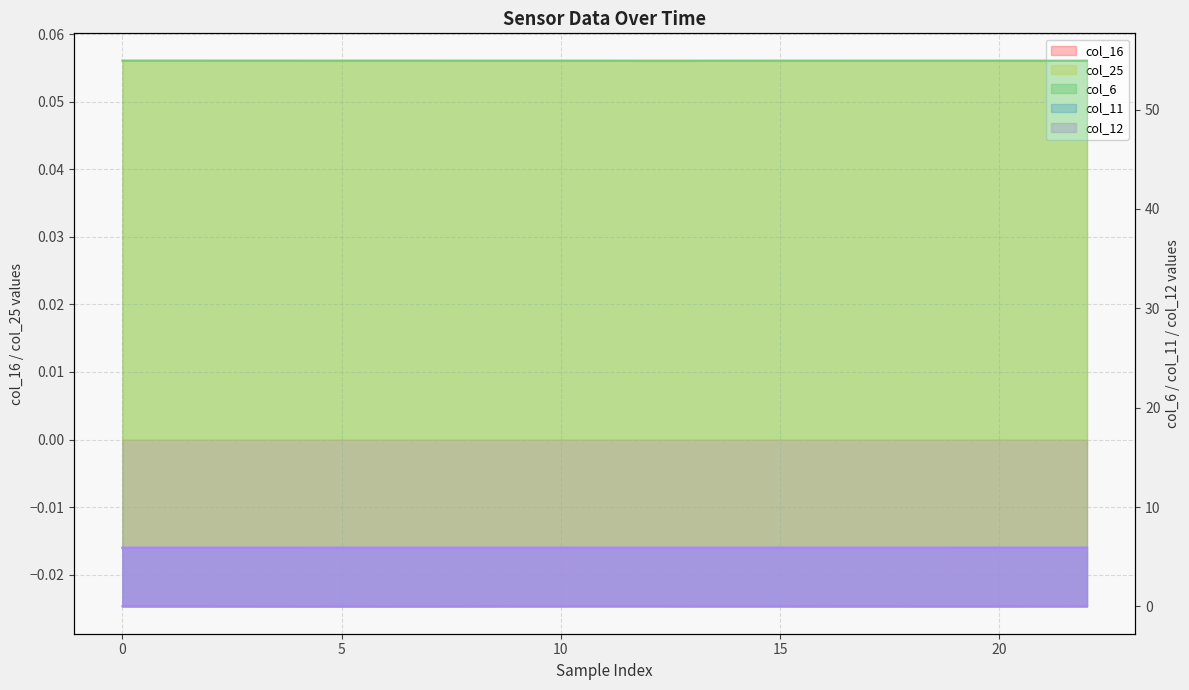

At 20, list the series in order from largest to smallest.

col_6, col_12, col_11, col_25, col_16